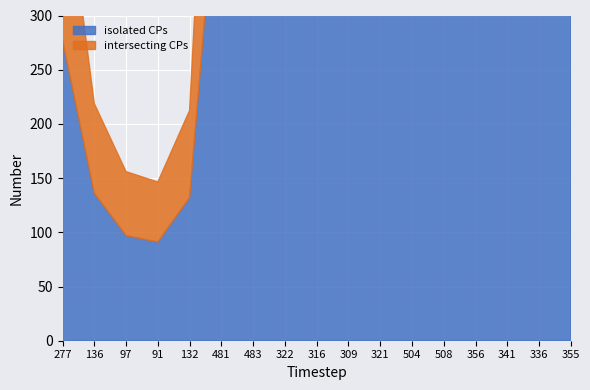

Does the chart display data point markers on the line(s)?

No